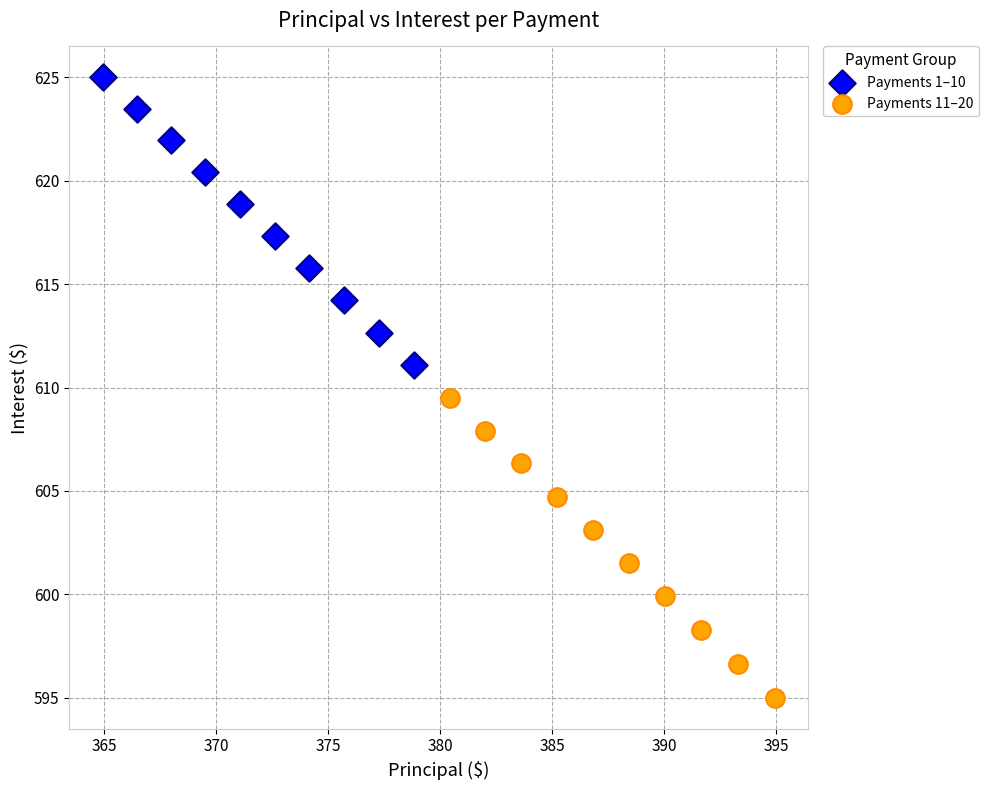

What are all the series names shown in the legend?

Payments 1–10, Payments 11–20